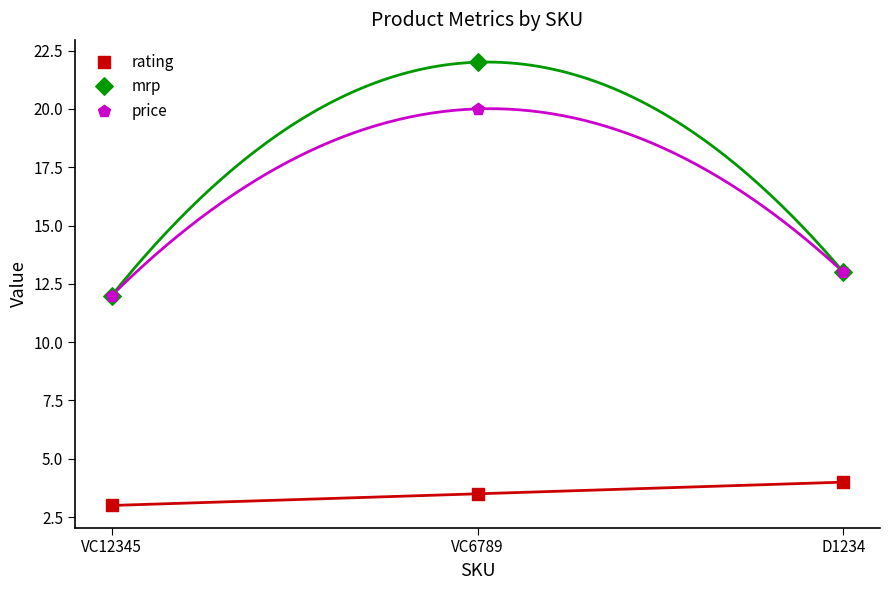

Which series contains the lowest Y value?

rating